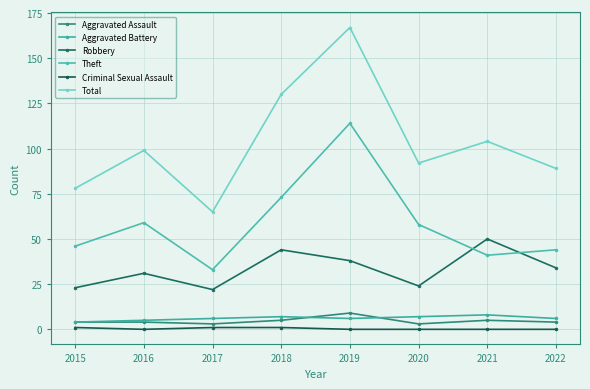

Reading left to right, extract all data points from this chart.

Aggravated Assault: 2015=4	2016=4	2017=3	2018=5	2019=9	2020=3	2021=5	2022=4
Aggravated Battery: 2015=4	2016=5	2017=6	2018=7	2019=6	2020=7	2021=8	2022=6
Robbery: 2015=23	2016=31	2017=22	2018=44	2019=38	2020=24	2021=50	2022=34
Theft: 2015=46	2016=59	2017=33	2018=73	2019=114	2020=58	2021=41	2022=44
Criminal Sexual Assault: 2015=1	2016=0	2017=1	2018=1	2019=0	2020=0	2021=0	2022=0
Total: 2015=78	2016=99	2017=65	2018=130	2019=167	2020=92	2021=104	2022=89